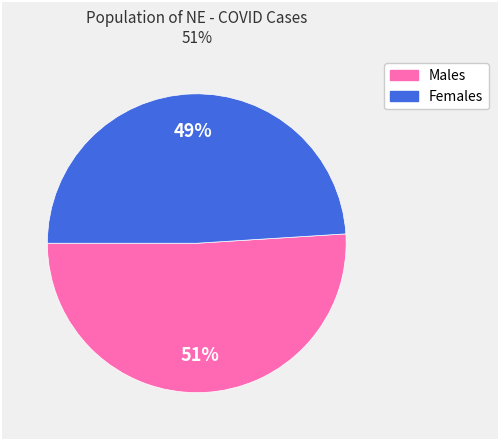

Is there any slice that represents more than half of the pie?

Yes